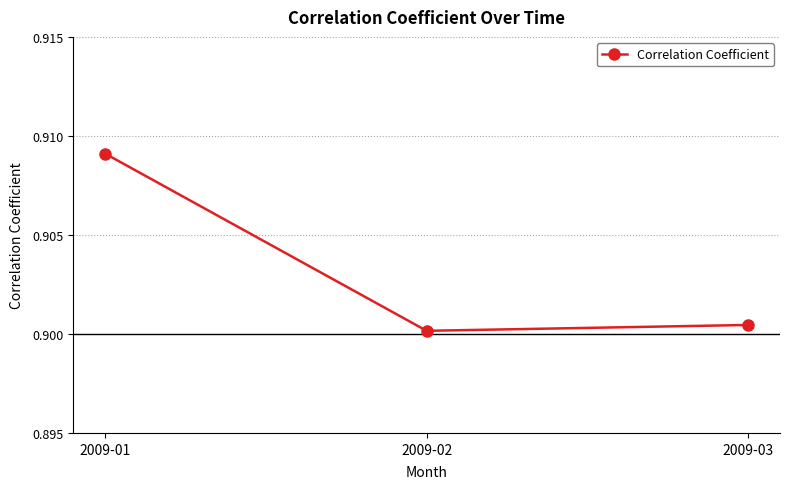

Where is the data nearest to the value 0?

2009-02